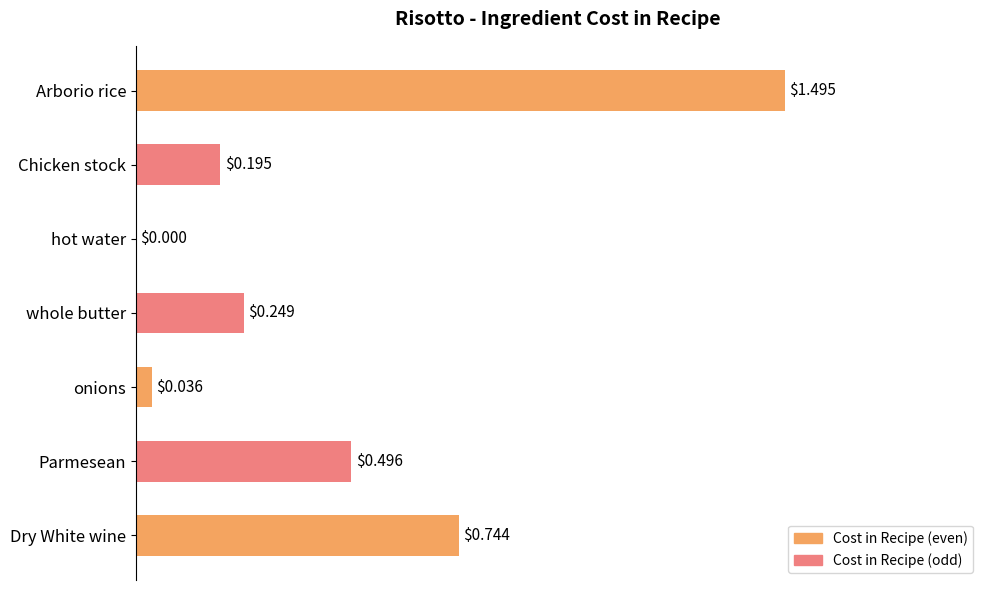

Count the number of categories in the chart.

7